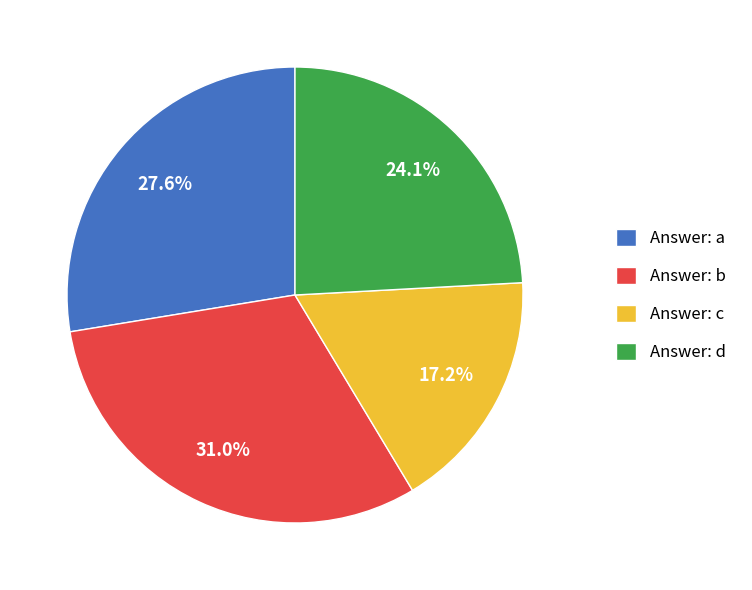

How many slices are in this pie chart?

4